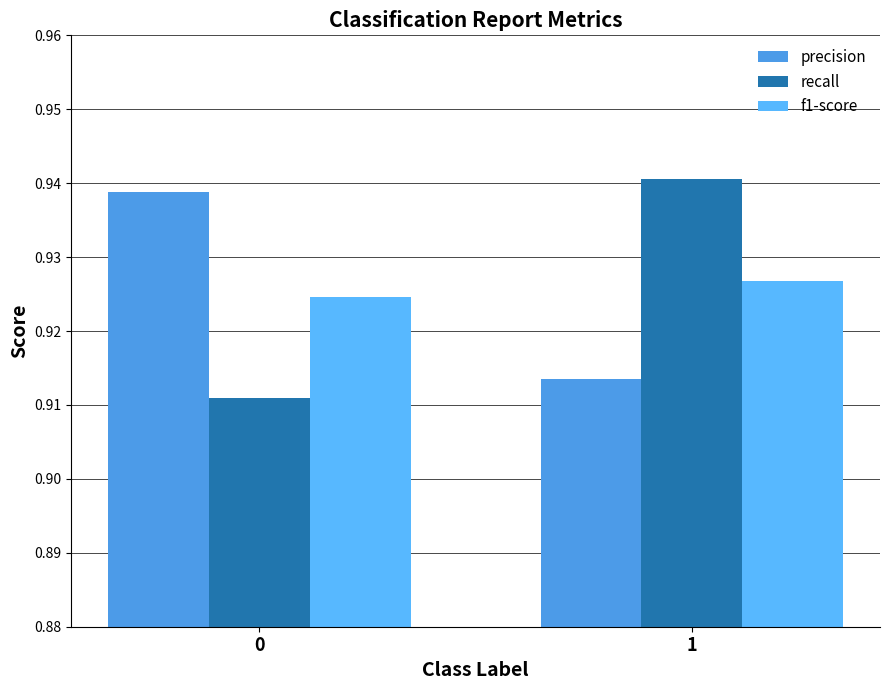

Reading right to left, what are all the values shown in this chart?

precision: 1=0.9	0=0.9
recall: 1=0.9	0=0.9
f1-score: 1=0.9	0=0.9